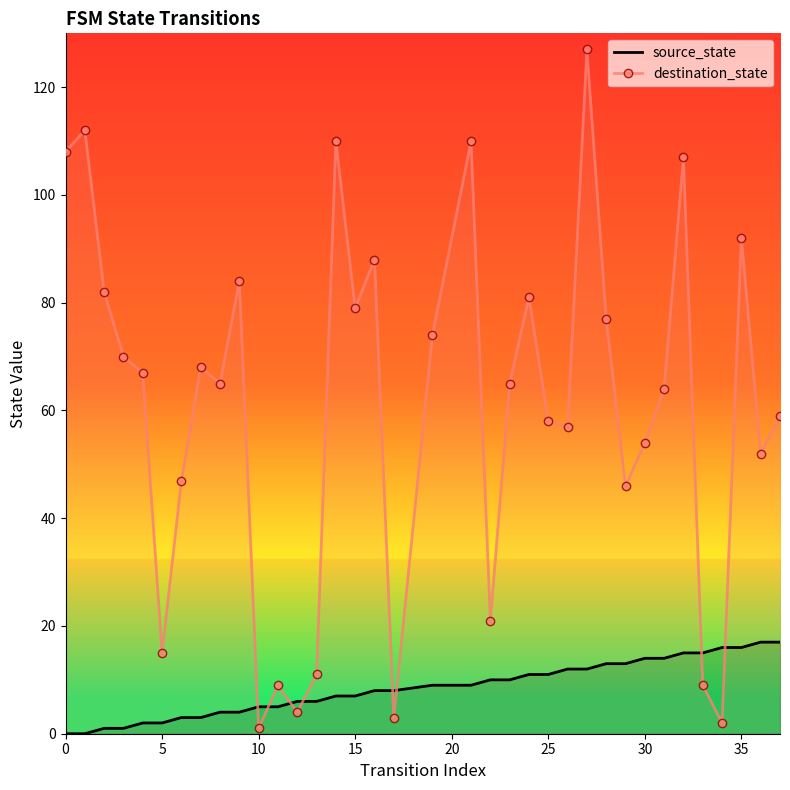

Which series has the widest spread of values?

destination_state